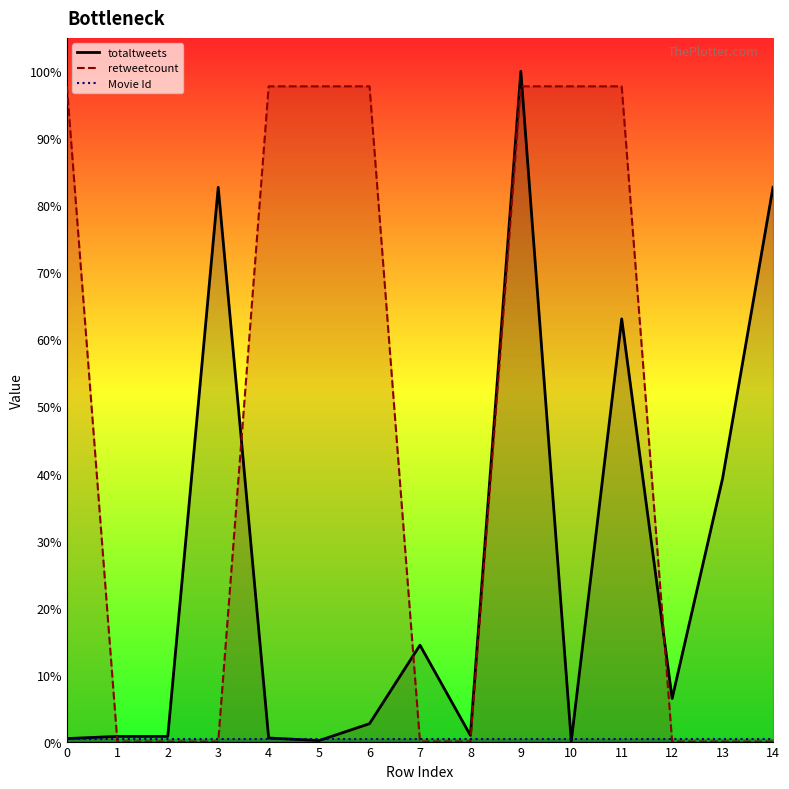

How many data points does each series have?

15